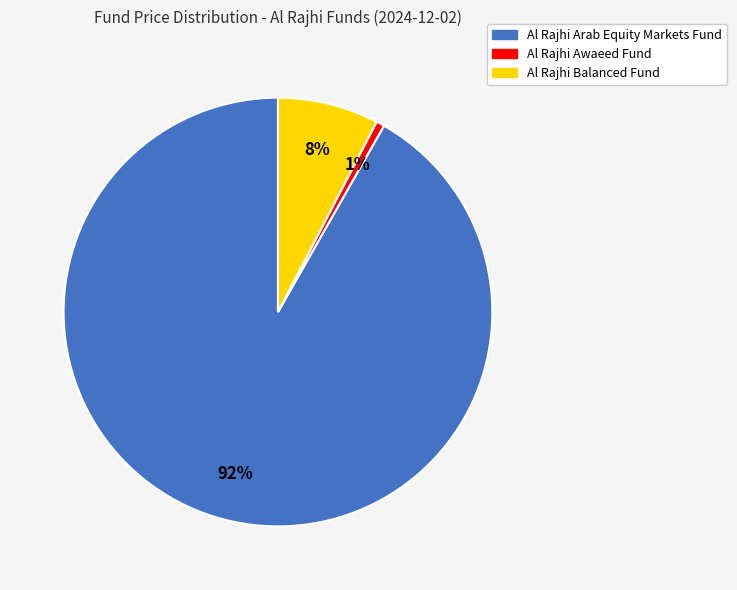

True or false: Al Rajhi Balanced Fund accounts for 8% of the total.

True